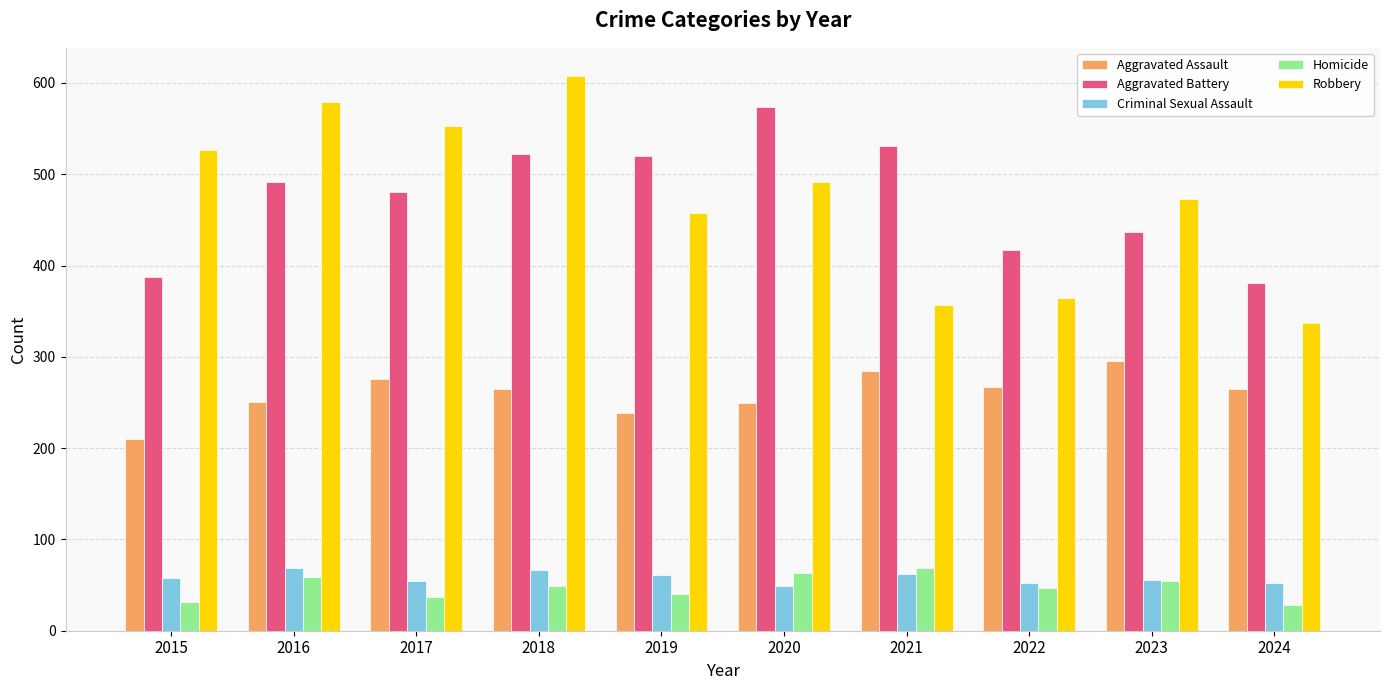

What is the average value of the Criminal Sexual Assault series?

58